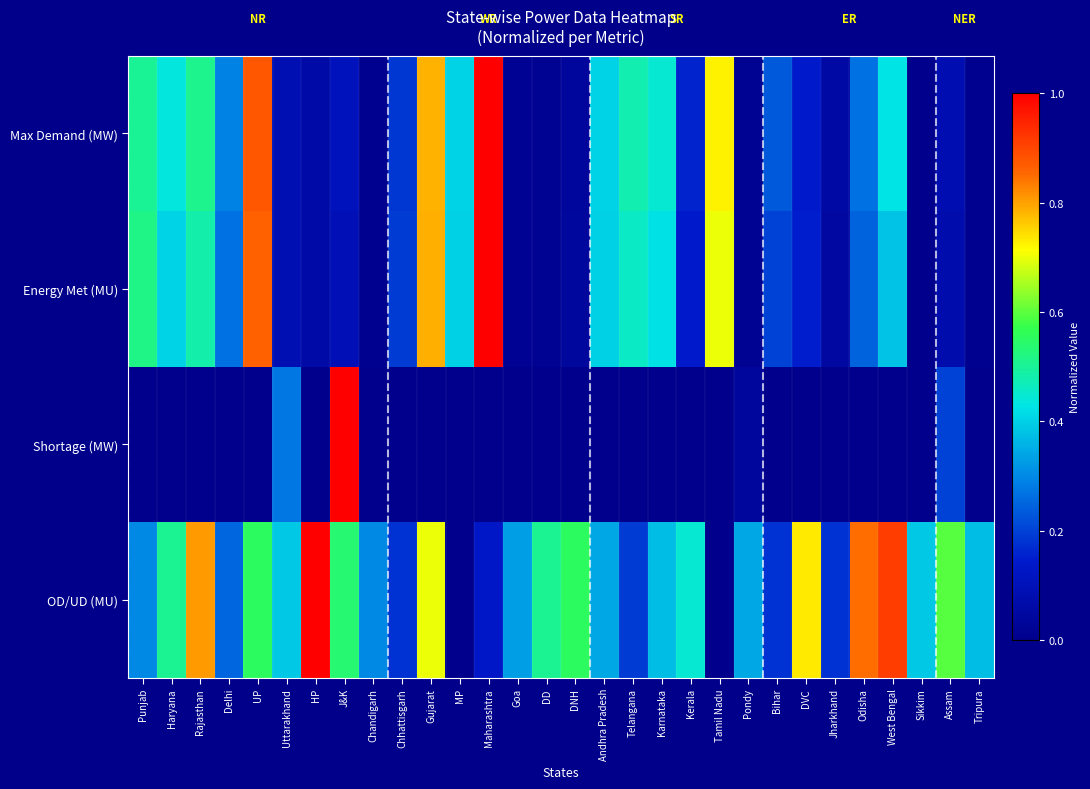

Reading left to right, what are all the values shown in this chart?

Max Demand (MW): Punjab=0.5	Haryana=0.4	Rajasthan=0.5	Delhi=0.3	UP=0.9	Uttarakhand=0.1	HP=0.1	J&K=0.1	Chandigarh=0.0	Chhattisgarh=0.2	Gujarat=0.8	MP=0.4	Maharashtra=1.0	Goa=0.0	DD=0.0	DNH=0.0	Andhra Pradesh=0.4	Telangana=0.5	Karnataka=0.4	Kerala=0.2	Tamil Nadu=0.7	Pondy=0.0	Bihar=0.2	DVC=0.1	Jharkhand=0.1	Odisha=0.3	West Bengal=0.4	Sikkim=0.0	Assam=0.1	Tripura=0.0
Energy Met (MU): Punjab=0.5	Haryana=0.4	Rajasthan=0.5	Delhi=0.3	UP=0.9	Uttarakhand=0.1	HP=0.1	J&K=0.1	Chandigarh=0.0	Chhattisgarh=0.2	Gujarat=0.8	MP=0.4	Maharashtra=1.0	Goa=0.0	DD=0.0	DNH=0.0	Andhra Pradesh=0.4	Telangana=0.5	Karnataka=0.4	Kerala=0.1	Tamil Nadu=0.7	Pondy=0.0	Bihar=0.2	DVC=0.2	Jharkhand=0.1	Odisha=0.2	West Bengal=0.4	Sikkim=0.0	Assam=0.1	Tripura=0.0
Shortage (MW): Punjab=0.0	Haryana=0.0	Rajasthan=0.0	Delhi=0.0	UP=0.0	Uttarakhand=0.3	HP=0.0	J&K=1.0	Chandigarh=0.0	Chhattisgarh=0.0	Gujarat=0.0	MP=0.0	Maharashtra=0.0	Goa=0.0	DD=0.0	DNH=0.0	Andhra Pradesh=0.0	Telangana=0.0	Karnataka=0.0	Kerala=0.0	Tamil Nadu=0.0	Pondy=0.0	Bihar=0.0	DVC=0.0	Jharkhand=0.0	Odisha=0.0	West Bengal=0.0	Sikkim=0.0	Assam=0.2	Tripura=0.0
OD/UD (MU): Punjab=0.3	Haryana=0.5	Rajasthan=0.8	Delhi=0.3	UP=0.6	Uttarakhand=0.4	HP=1.0	J&K=0.5	Chandigarh=0.3	Chhattisgarh=0.2	Gujarat=0.7	MP=0.0	Maharashtra=0.1	Goa=0.3	DD=0.5	DNH=0.6	Andhra Pradesh=0.3	Telangana=0.2	Karnataka=0.4	Kerala=0.4	Tamil Nadu=0.0	Pondy=0.3	Bihar=0.2	DVC=0.7	Jharkhand=0.2	Odisha=0.9	West Bengal=0.9	Sikkim=0.4	Assam=0.6	Tripura=0.4